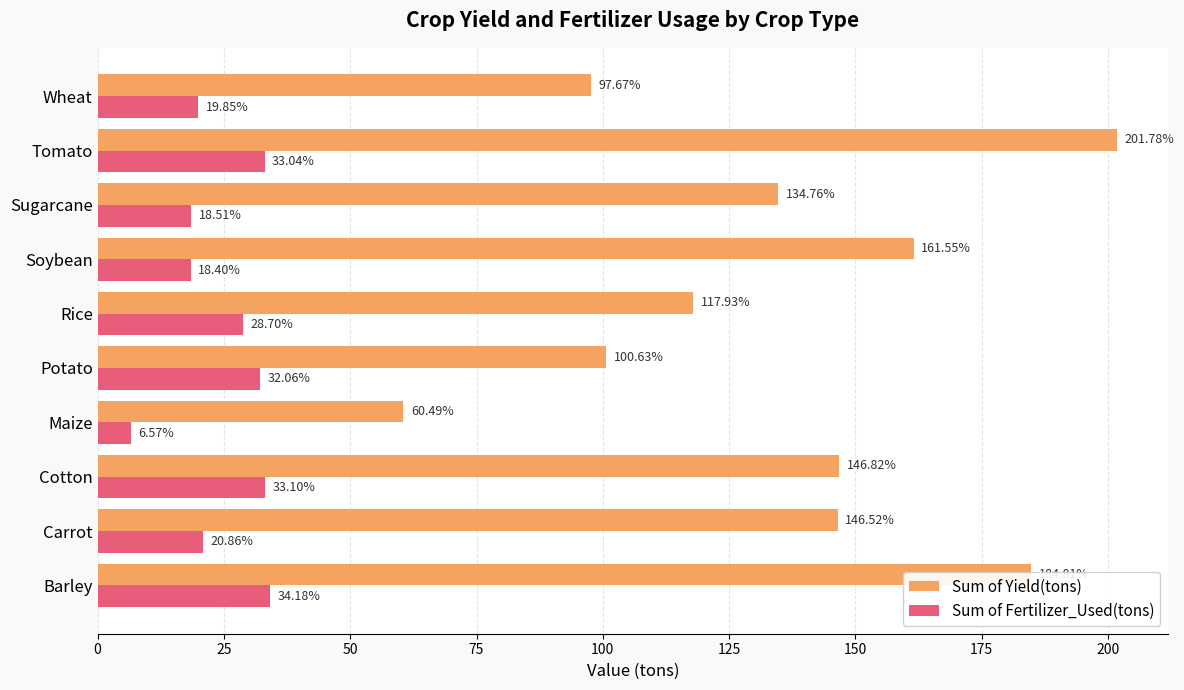

At which label is Sum of Yield(tons) closest to 131?

Sugarcane